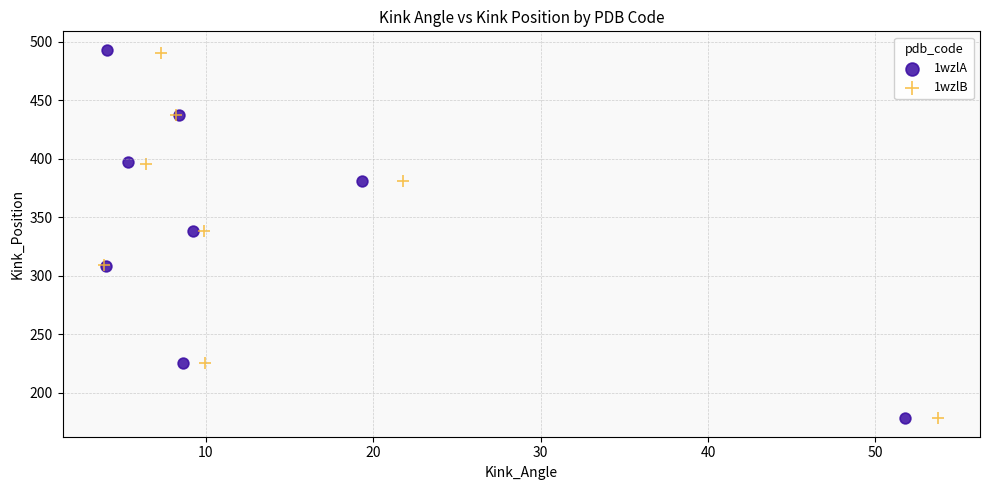

What are all the series names shown in the legend?

1wzlA, 1wzlB